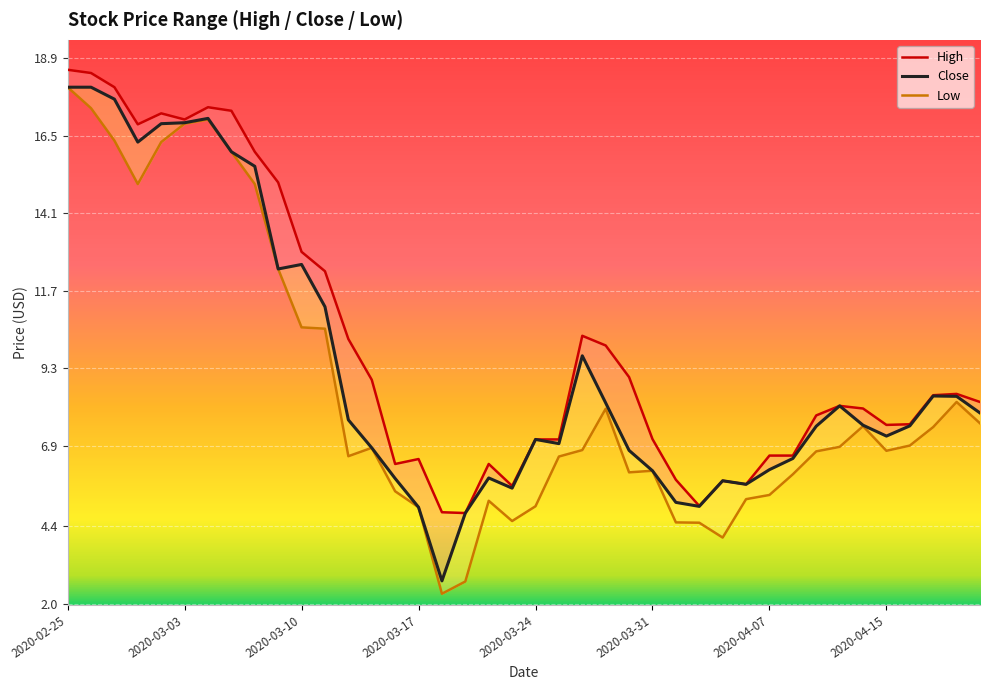

What is the average value of the Low series?

8.7